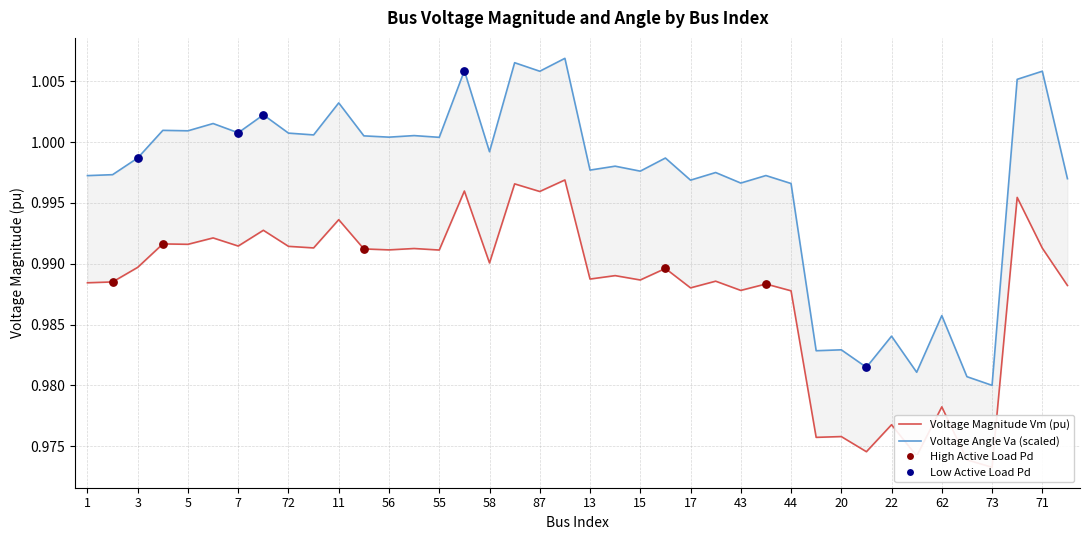

At which category is the sum across all series the highest?

66